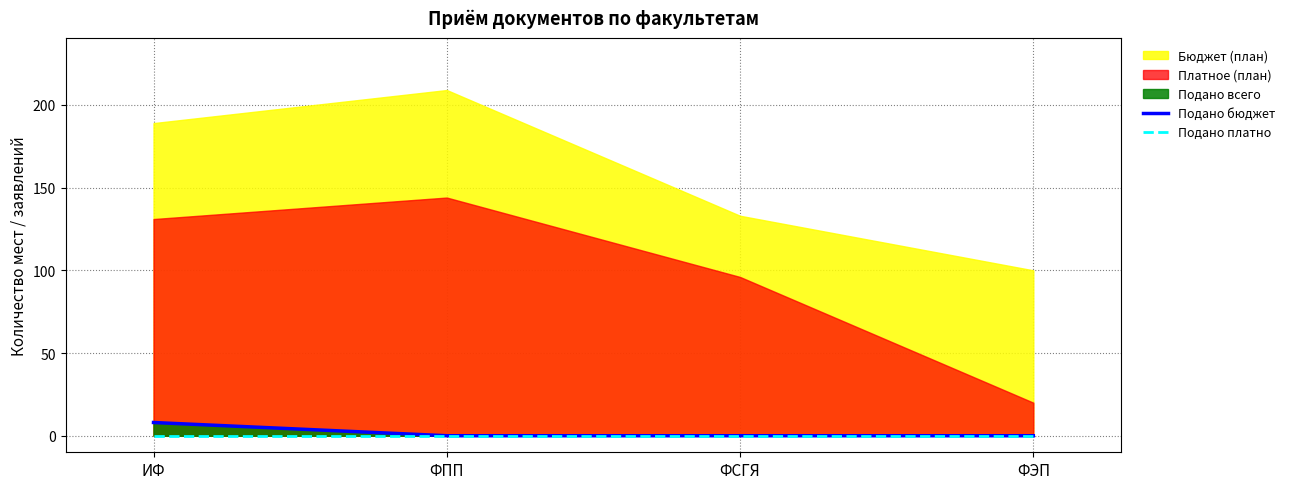

How many lines are shown in the chart?

2